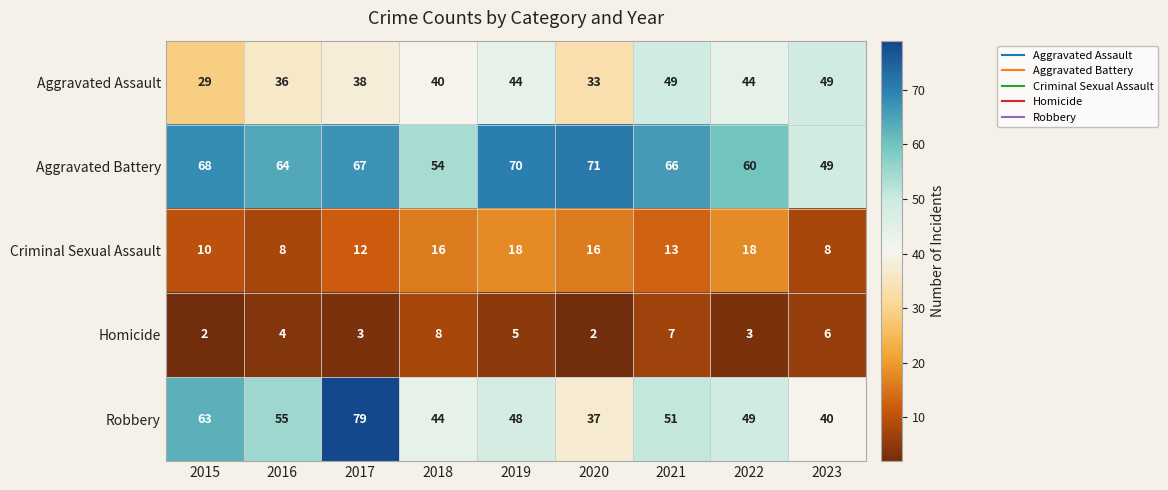

What is the total value across all series at 2015?

172